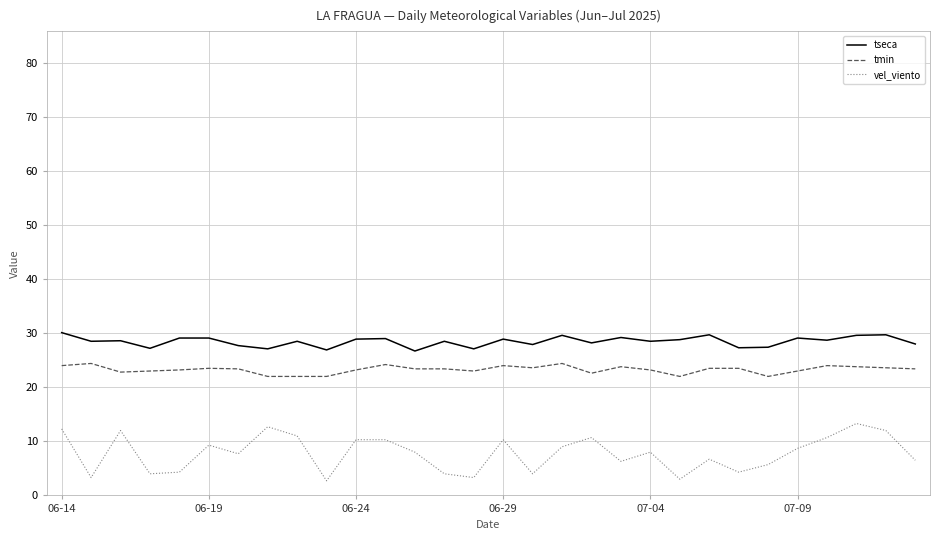

What is the smallest value displayed?

2.7